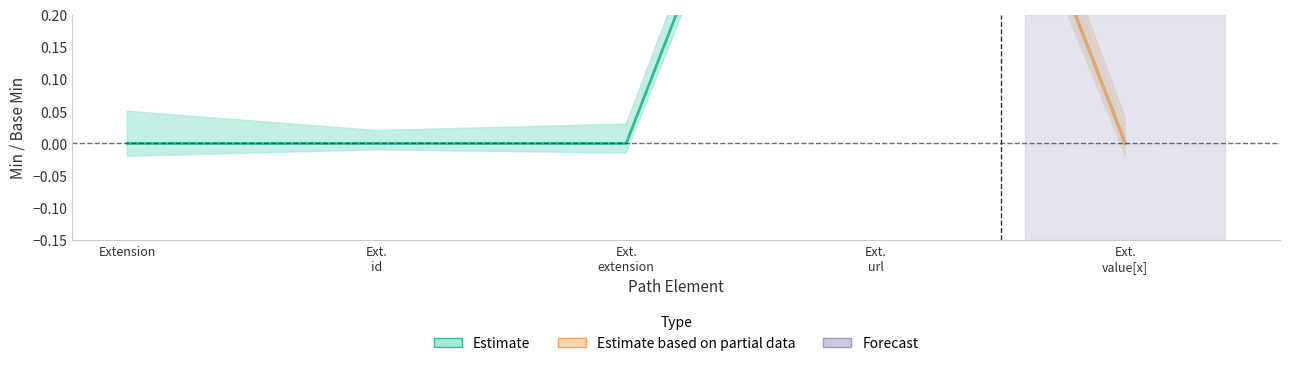

List the labels in order of value, smallest first.

Extension, Ext. id, Ext. extension, Ext. value[x], Ext. url